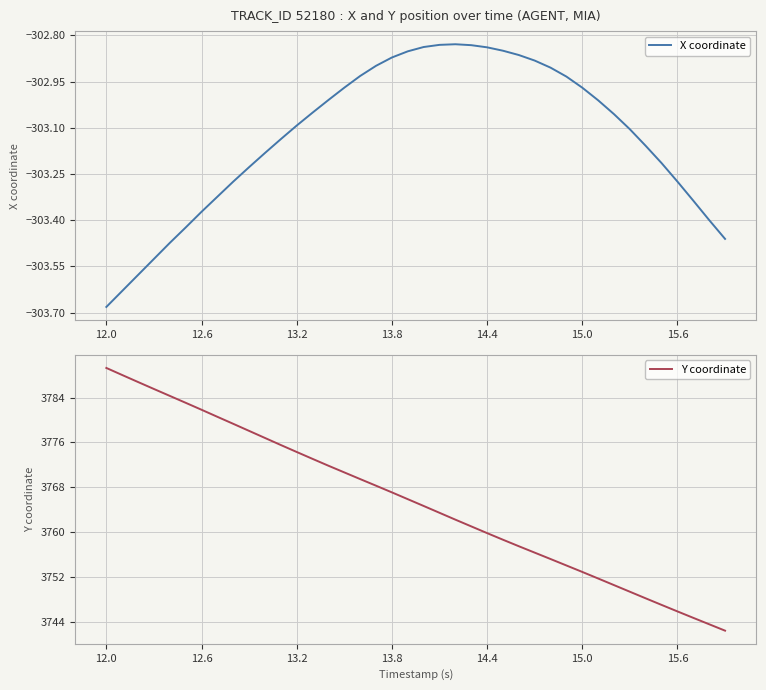

What is the difference between the maximum and minimum values in the X coordinate series?

0.9